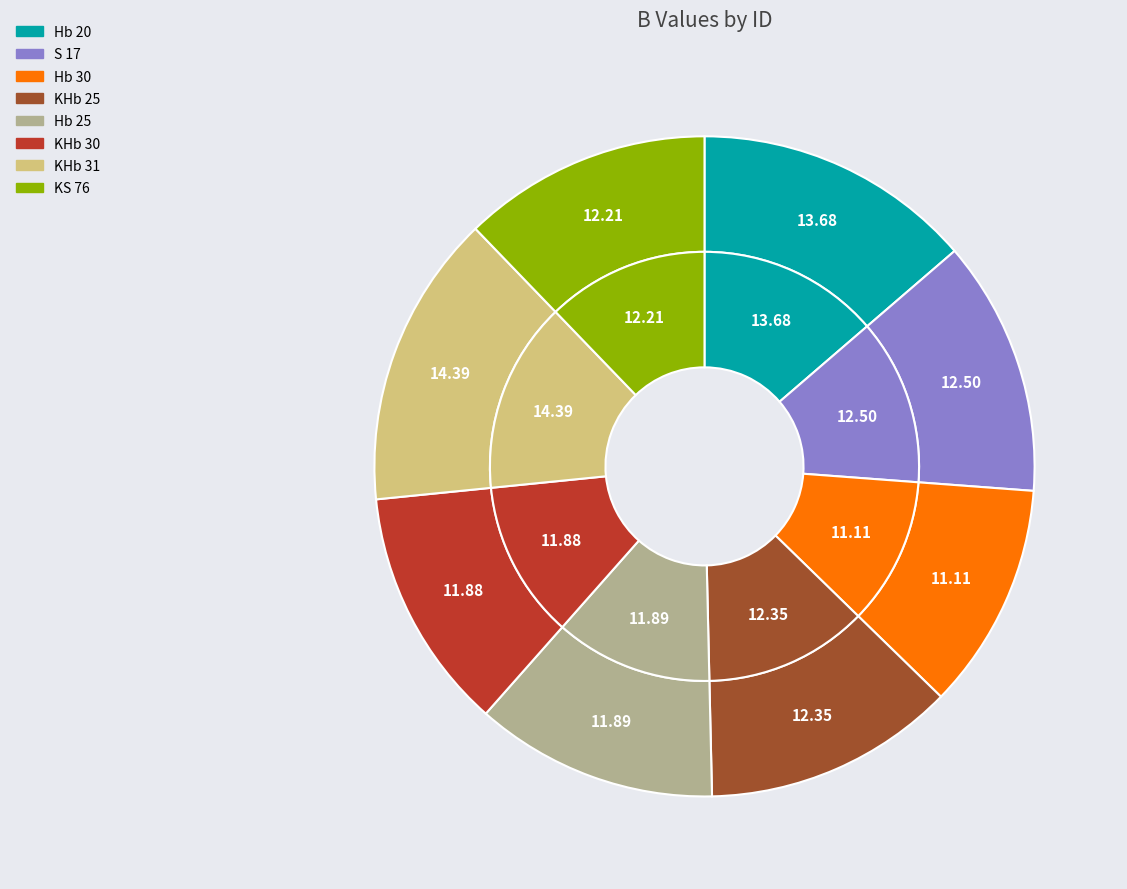

To the nearest percent, what is the average slice percentage?

12%